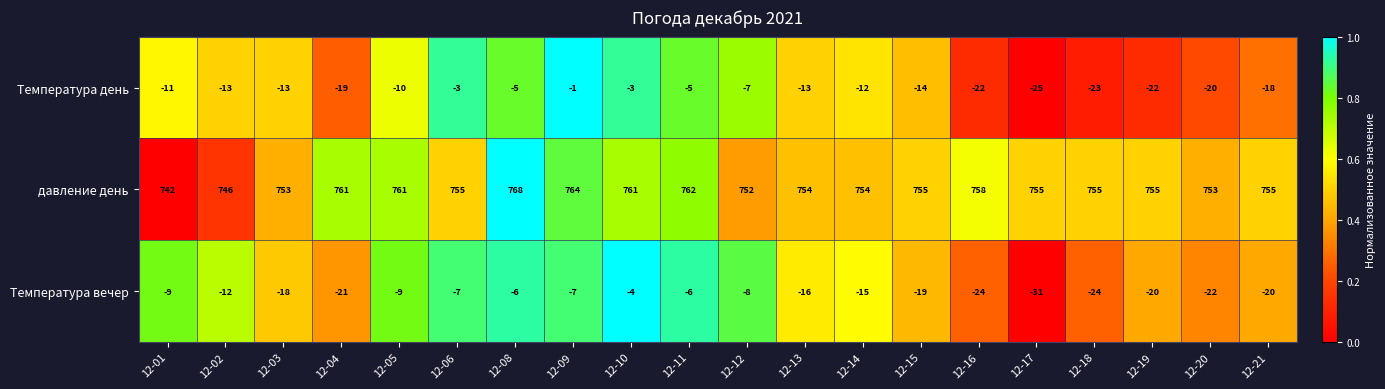

What is the smallest value displayed?

-31